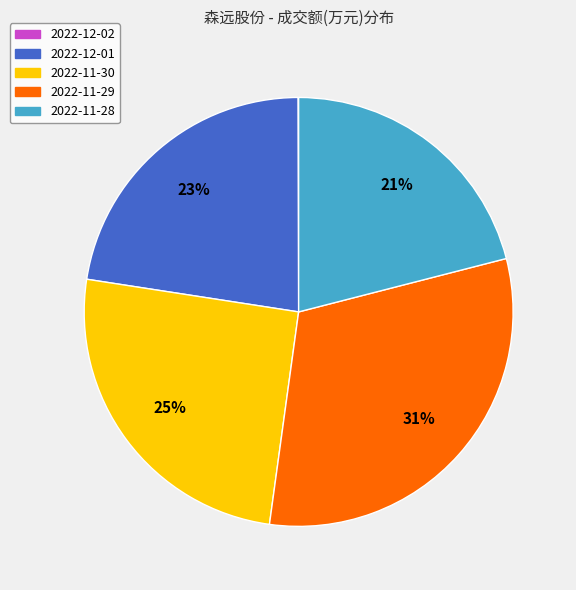

To the nearest percent, what is the average slice percentage?

20%